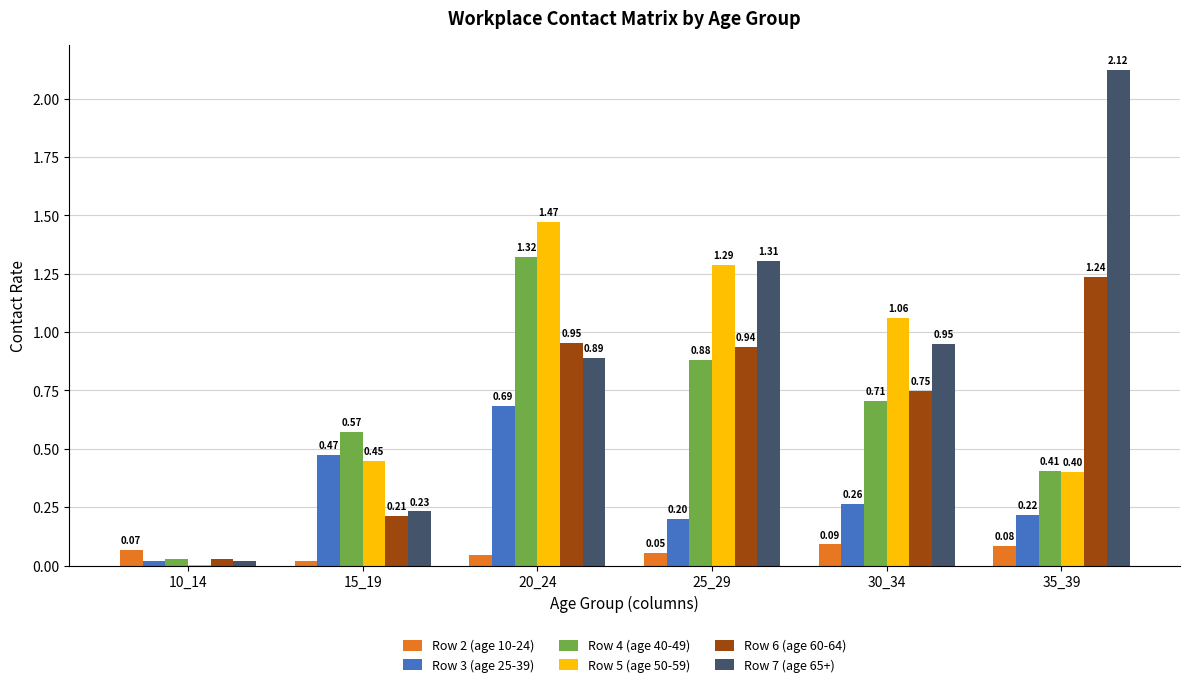

Between 30_34 and 35_39, which series saw the biggest shift?

Row 7 (age 65+)